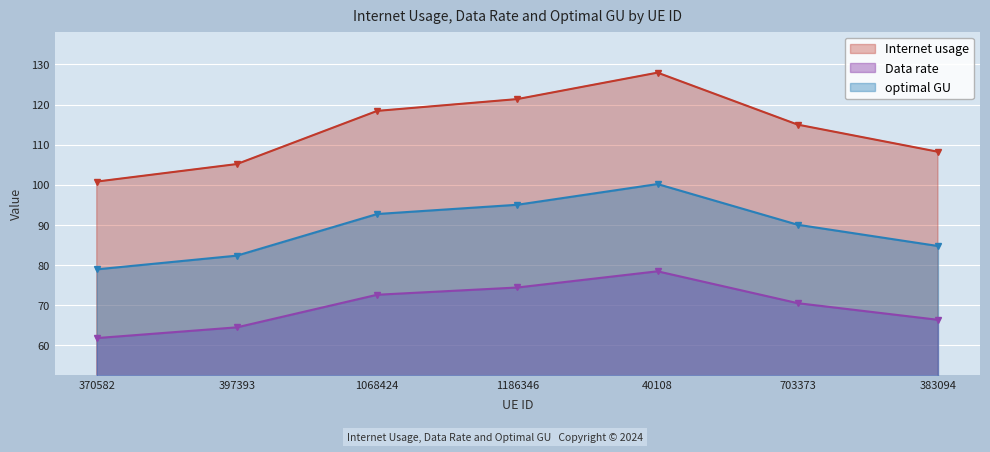

Which has a higher value, 1186346 or 397393?

1186346